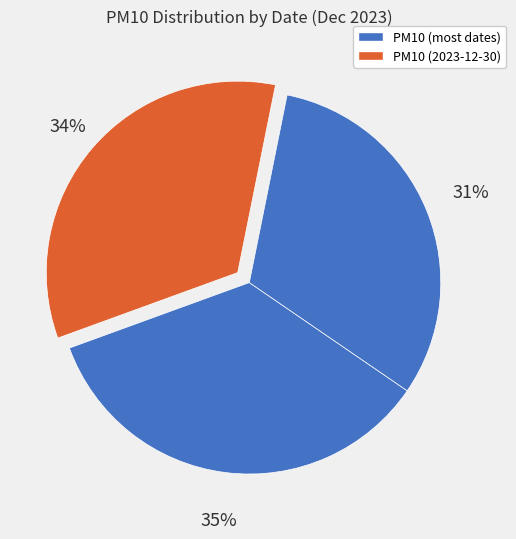

How many segments does this pie chart have?

3